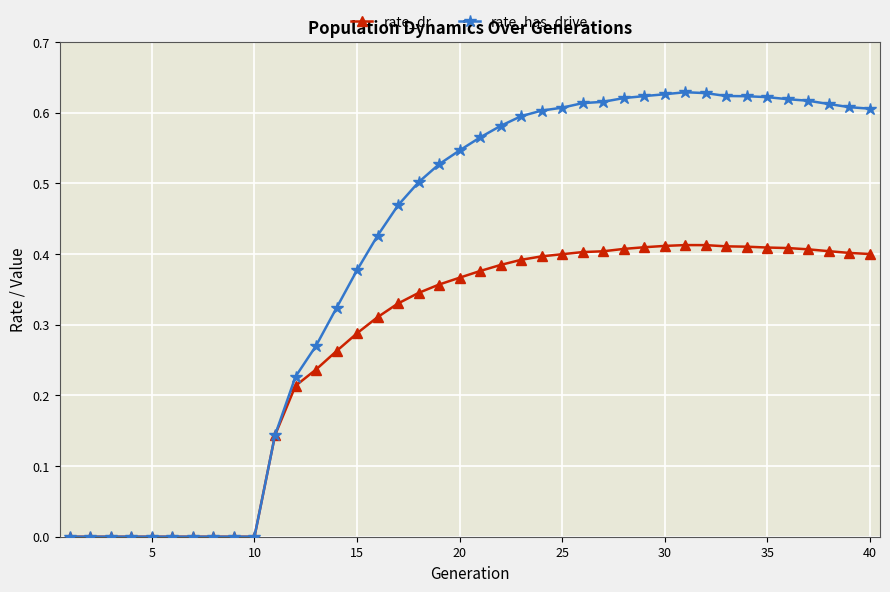

Count the number of categories in the chart.

40